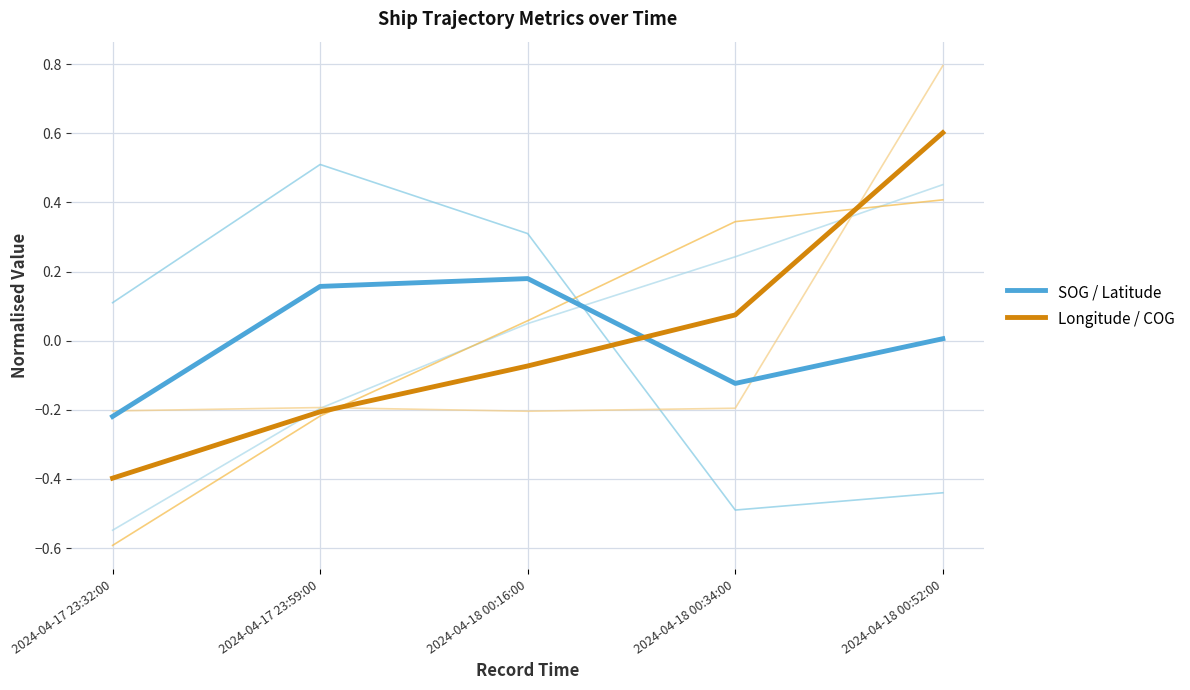

What is the minimum value shown in the chart?

-0.6